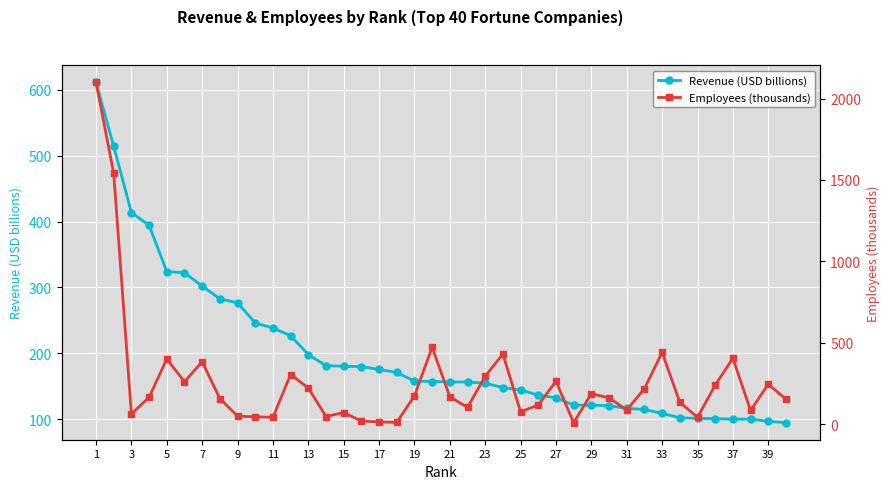

True or false: Employees (thousands) has more than 1 points higher than both neighbors.

True